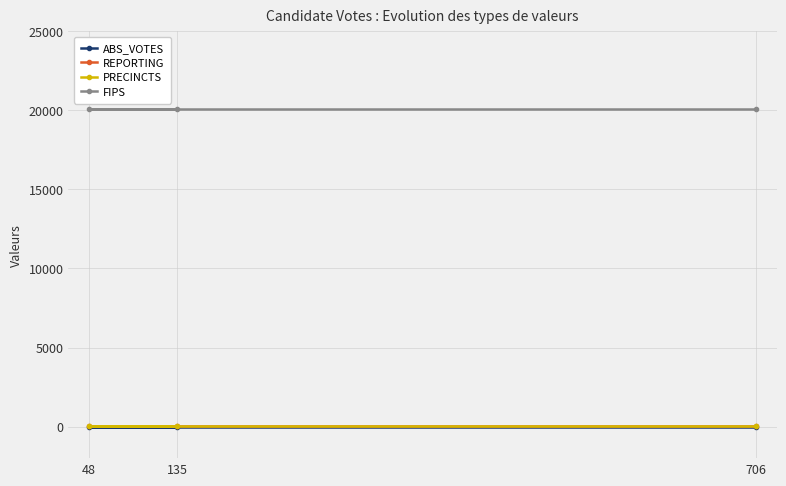

Is the value of PRECINCTS at 706 greater than the value of REPORTING at 706?

No